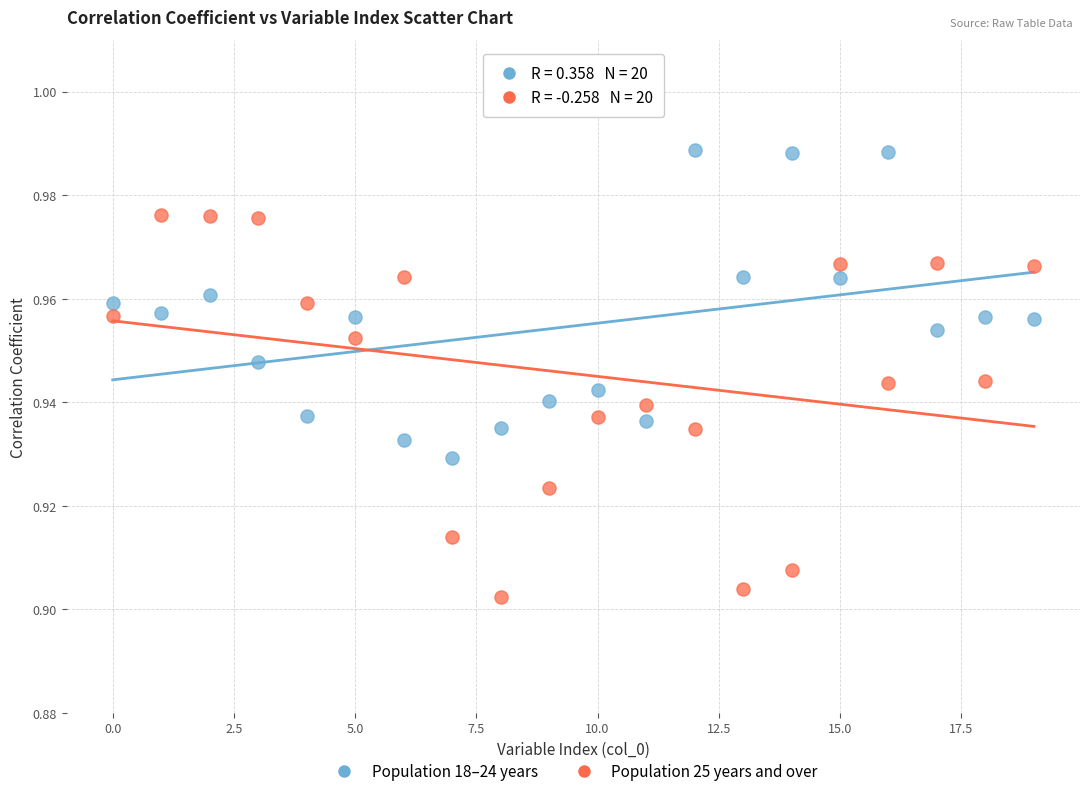

Which series contains the lowest Y value?

Population 25 years and over